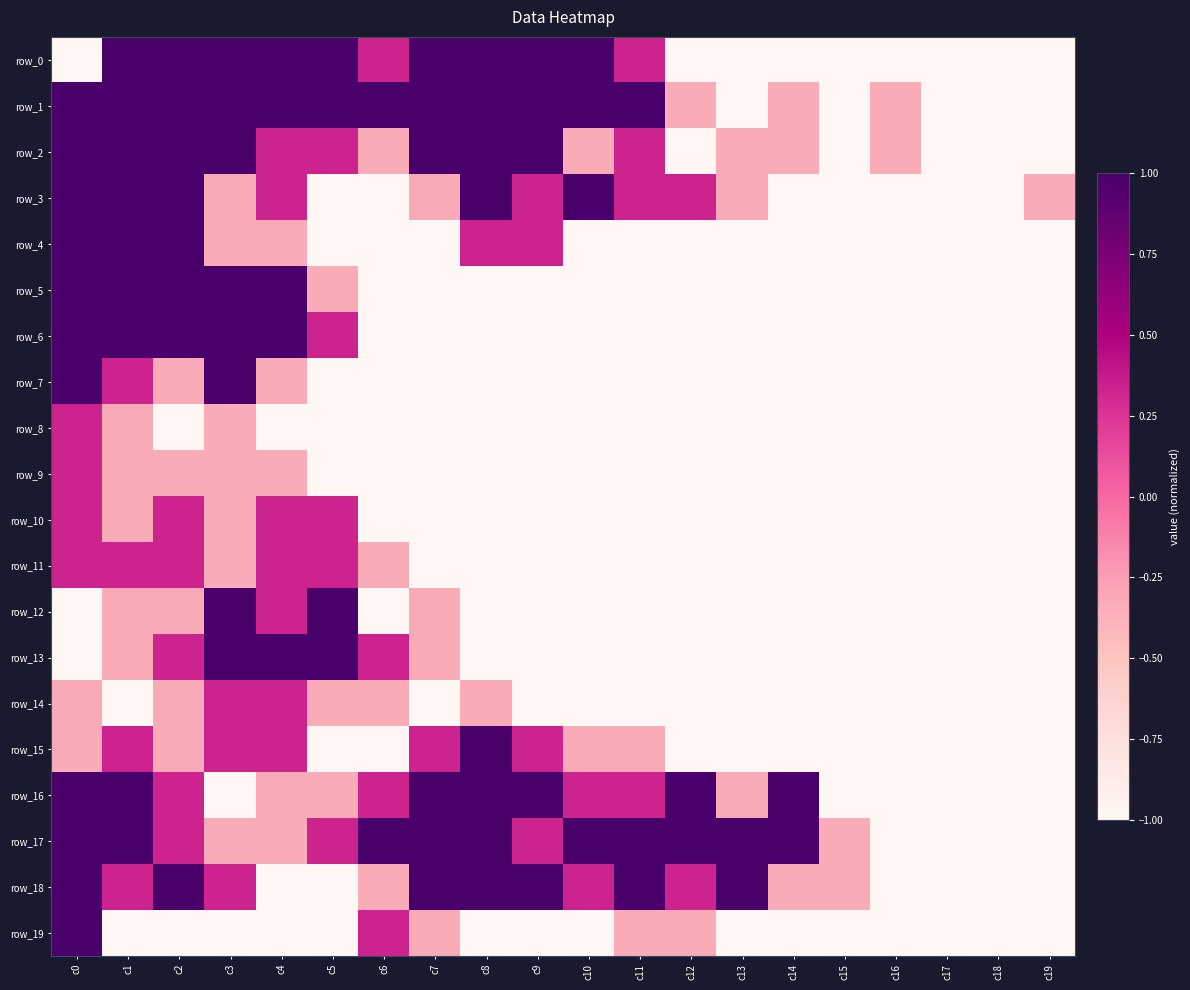

At which category is the sum across all series the highest?

c0